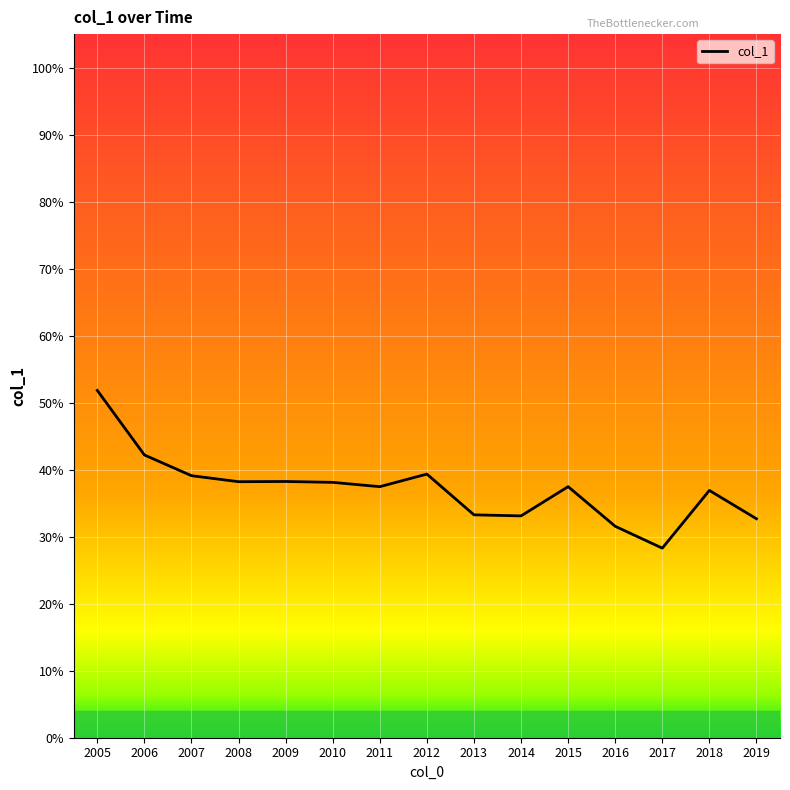

Does the chart display data point markers on the line(s)?

No